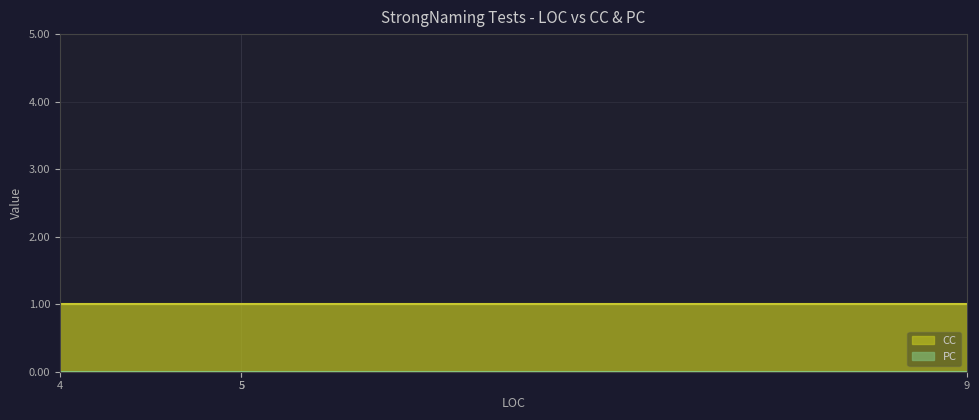

Is it true that CC equals 1 at 4?

True